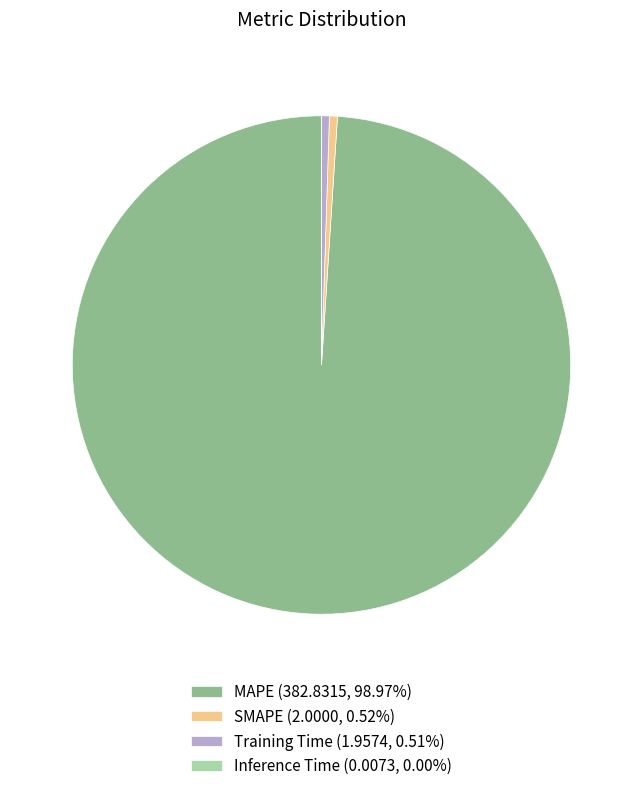

True or false: Training Time accounts for 1% of the total.

True